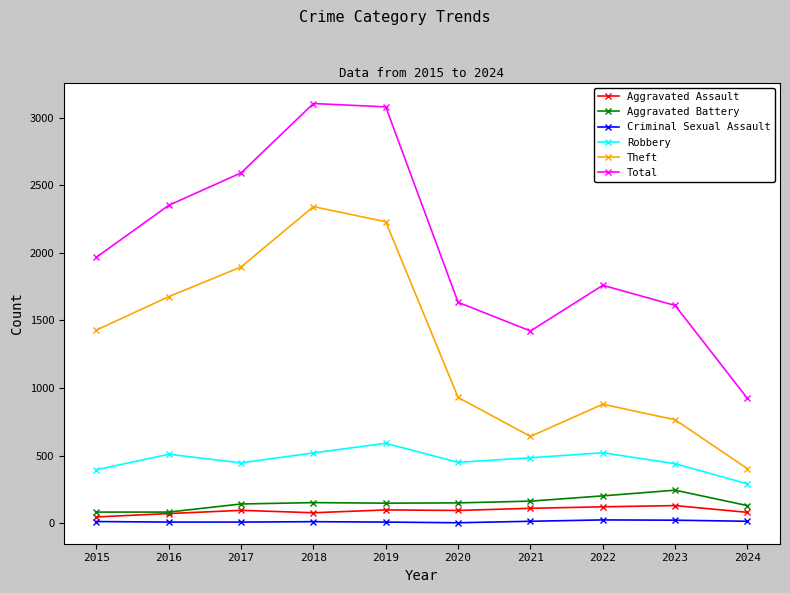

What is the maximum value for Aggravated Assault?

130